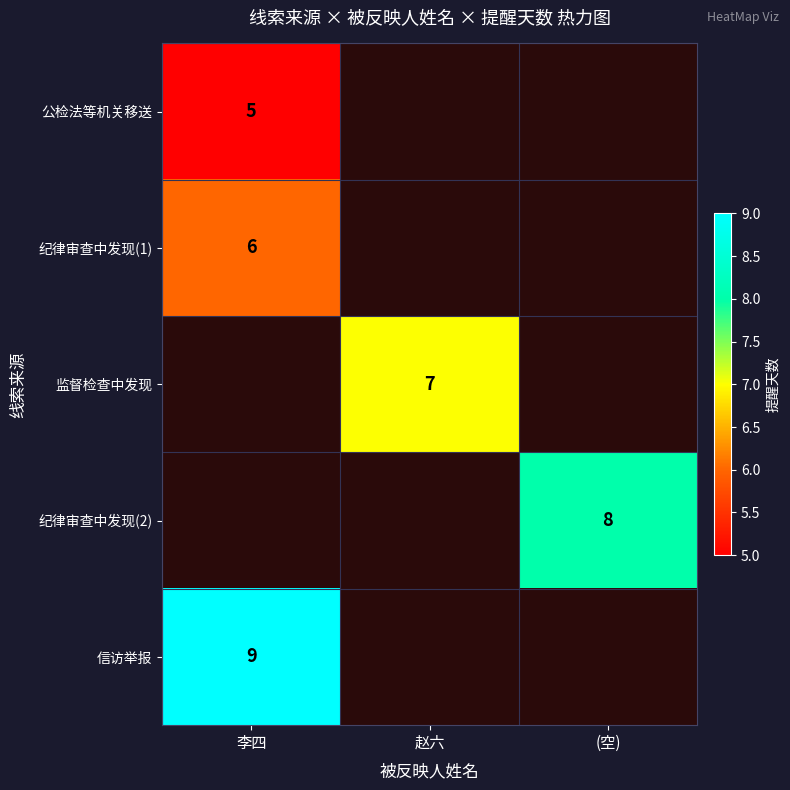

Which has a higher value, 李四 or (空)?

(空)